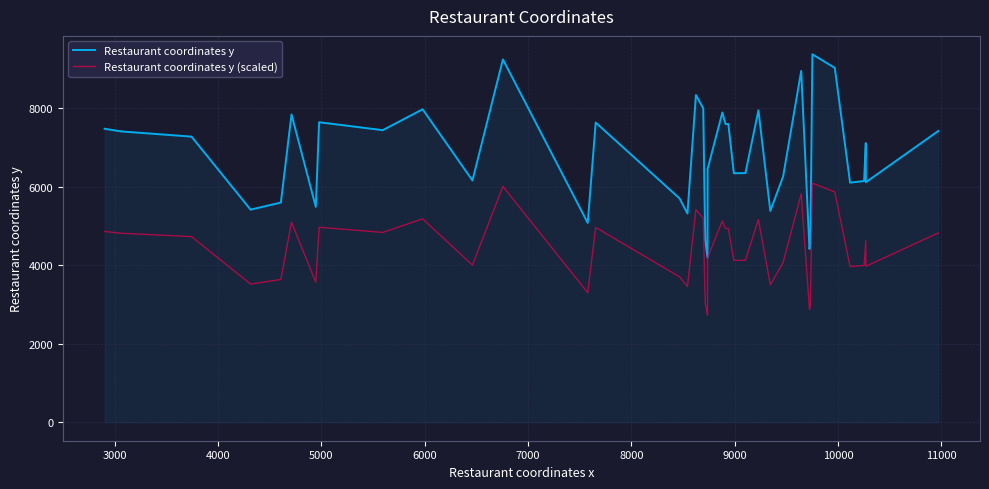

Which series has the widest spread of values?

Restaurant coordinates y